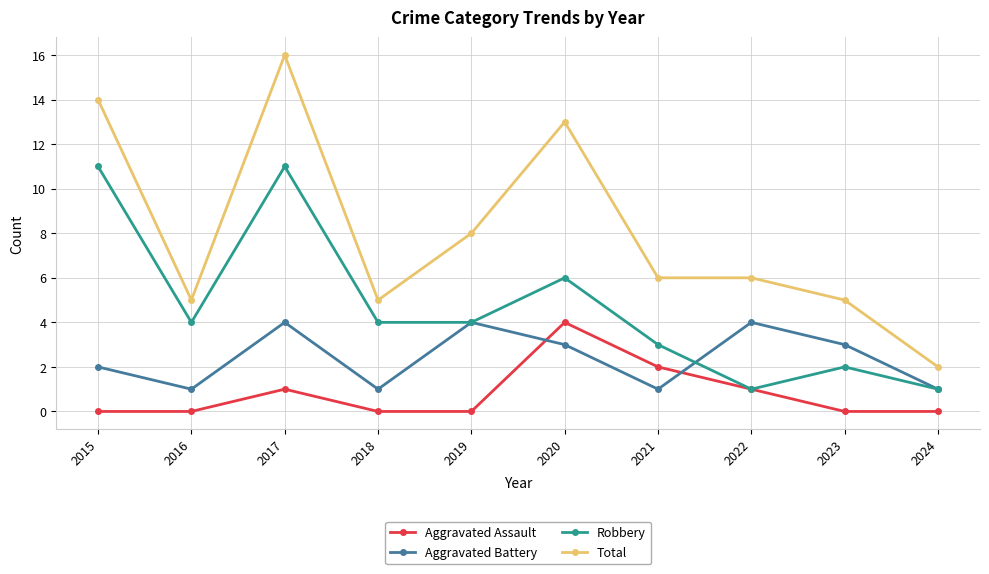

Between 2017 and 2018, which series saw the biggest shift?

Total